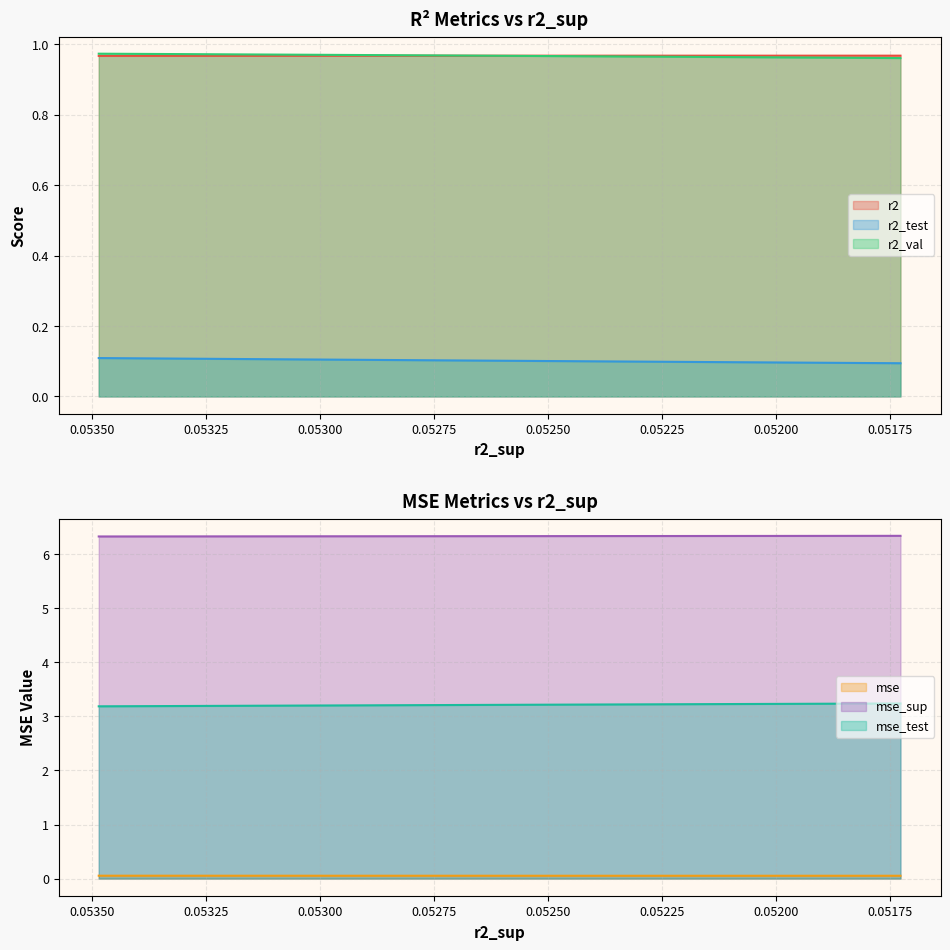

What is the total value across all series at 0.05175?

11.6